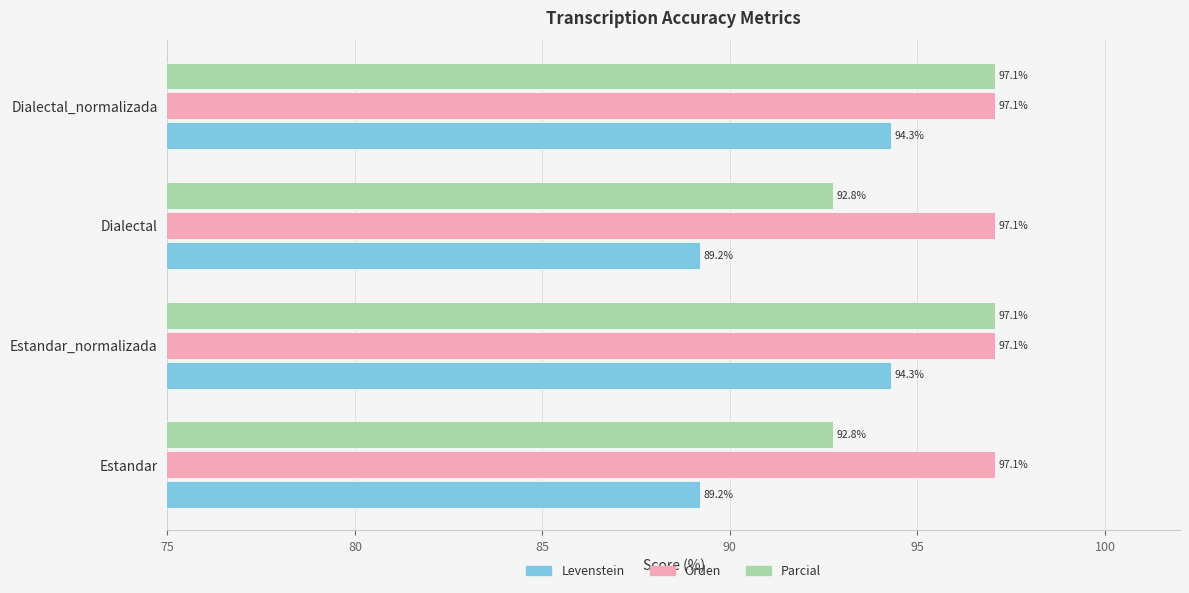

Which series has the largest total across all categories?

Orden